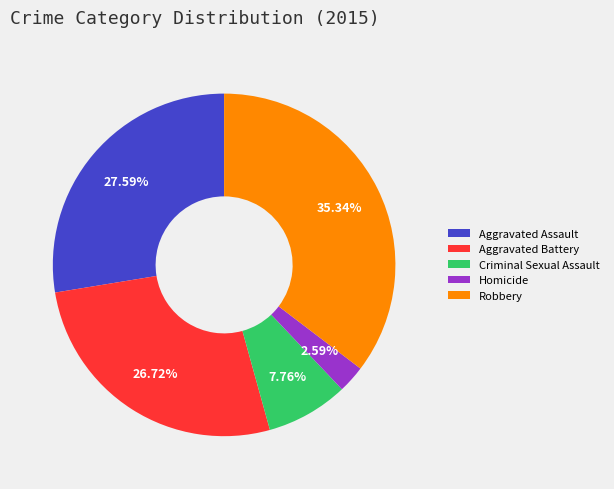

To the nearest percent, what is the average slice percentage?

20%